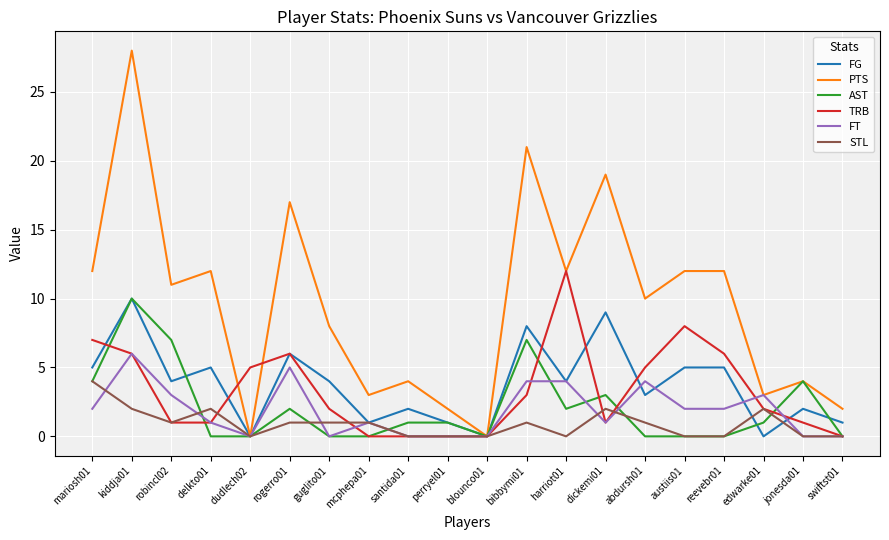

True or false: AST has more than 2 points higher than both neighbors.

True